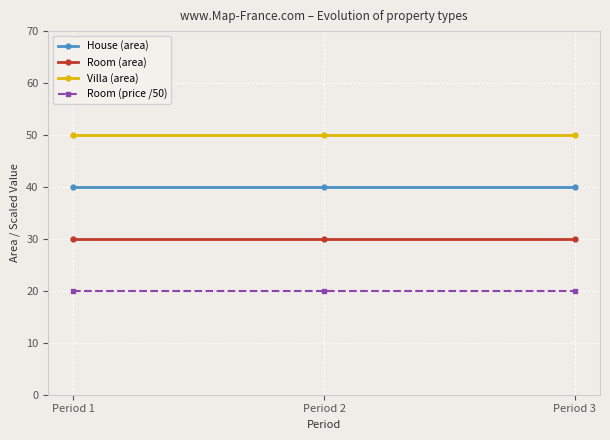

At how many categories does at least one series exceed 26?

3